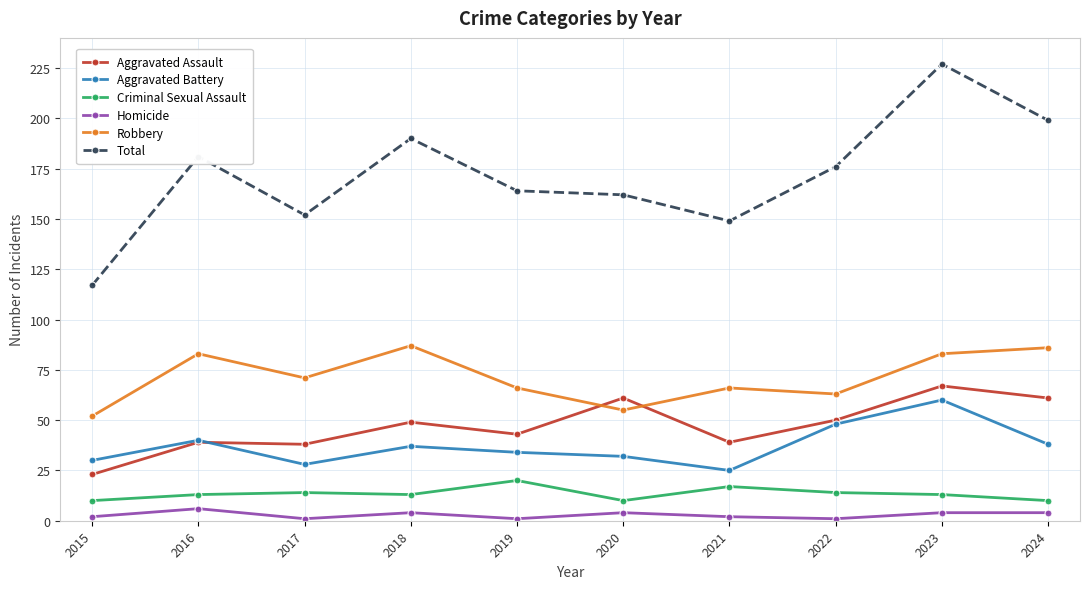

True or false: Criminal Sexual Assault has a value of 6 at 2022.

False